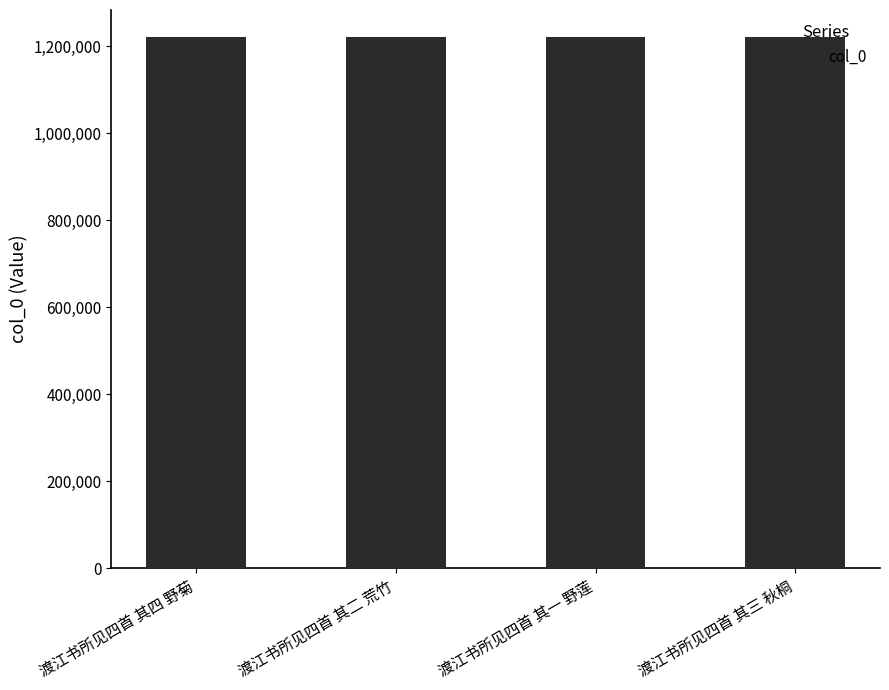

What position from the left is 渡江书所见四首 其二 荒竹?

2